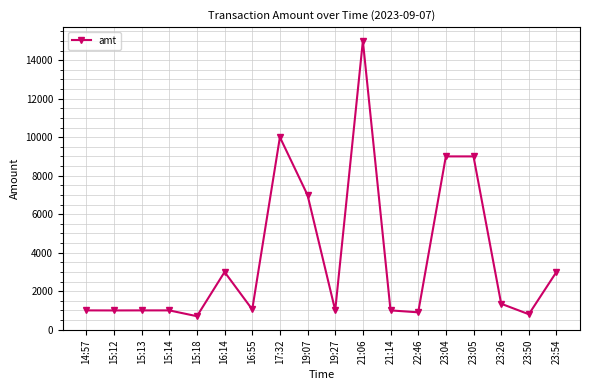

Approximately how many times larger is the value at 23:05 compared to 15:13?

9.0